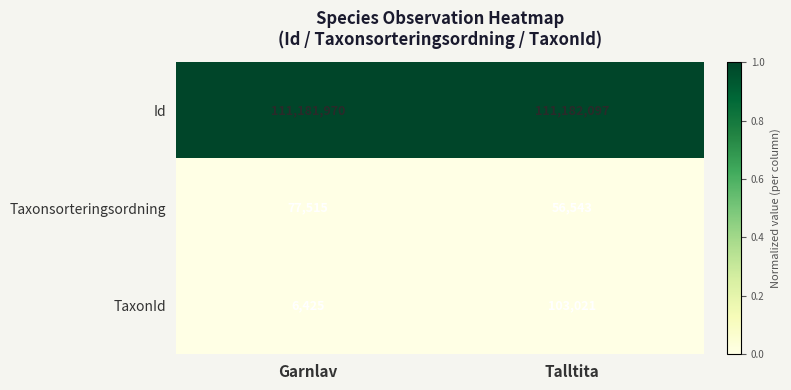

Is it true that Id equals 33719082 at Garnlav?

False